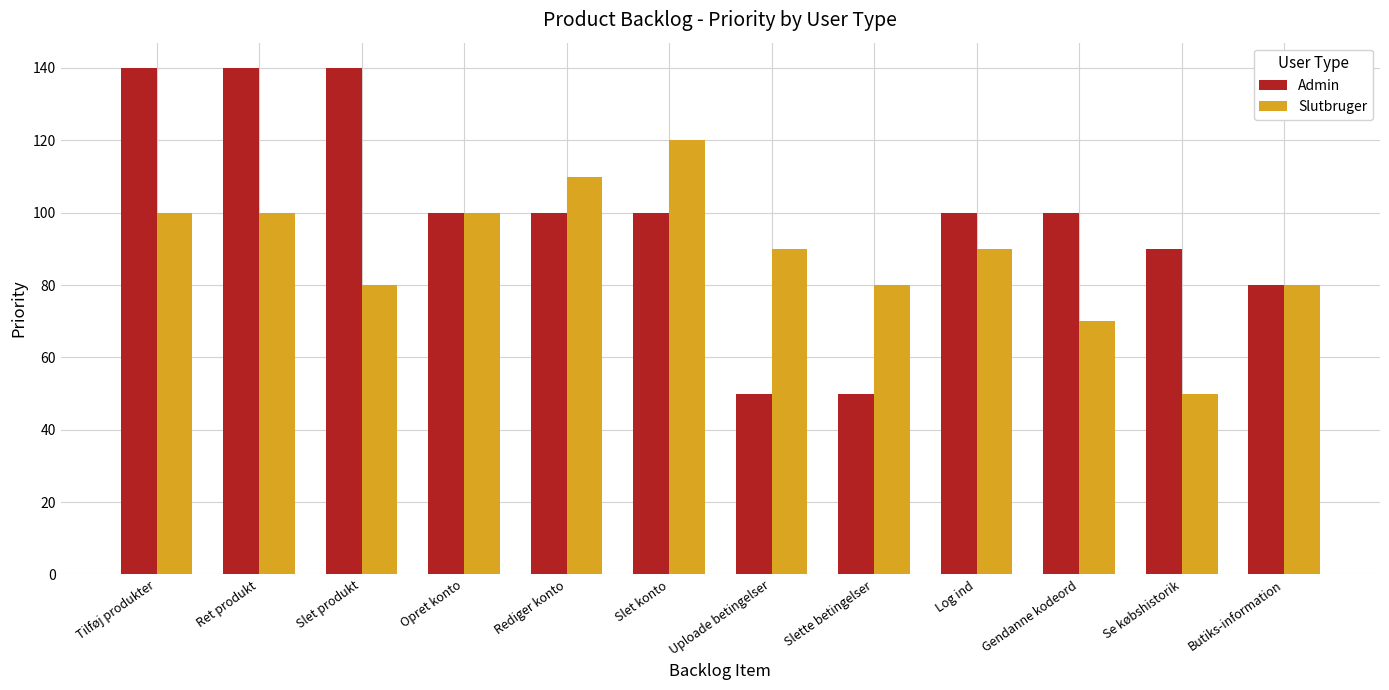

What is the difference between the Admin values at Log ind and Slette betingelser?

50